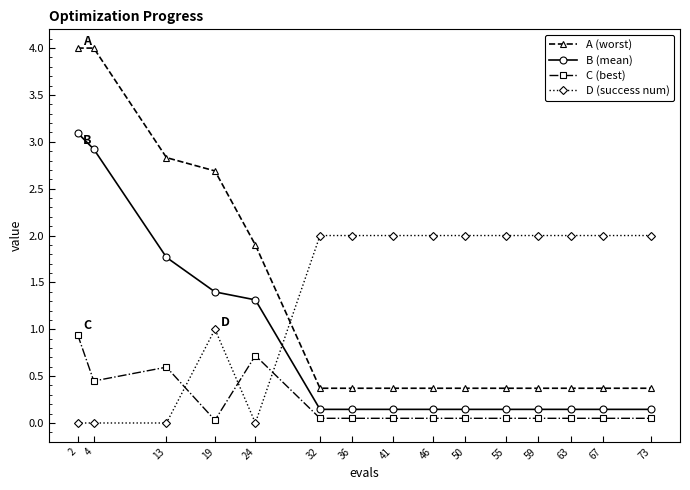

True or false: C (best) and A (worst) intersect in this chart.

False